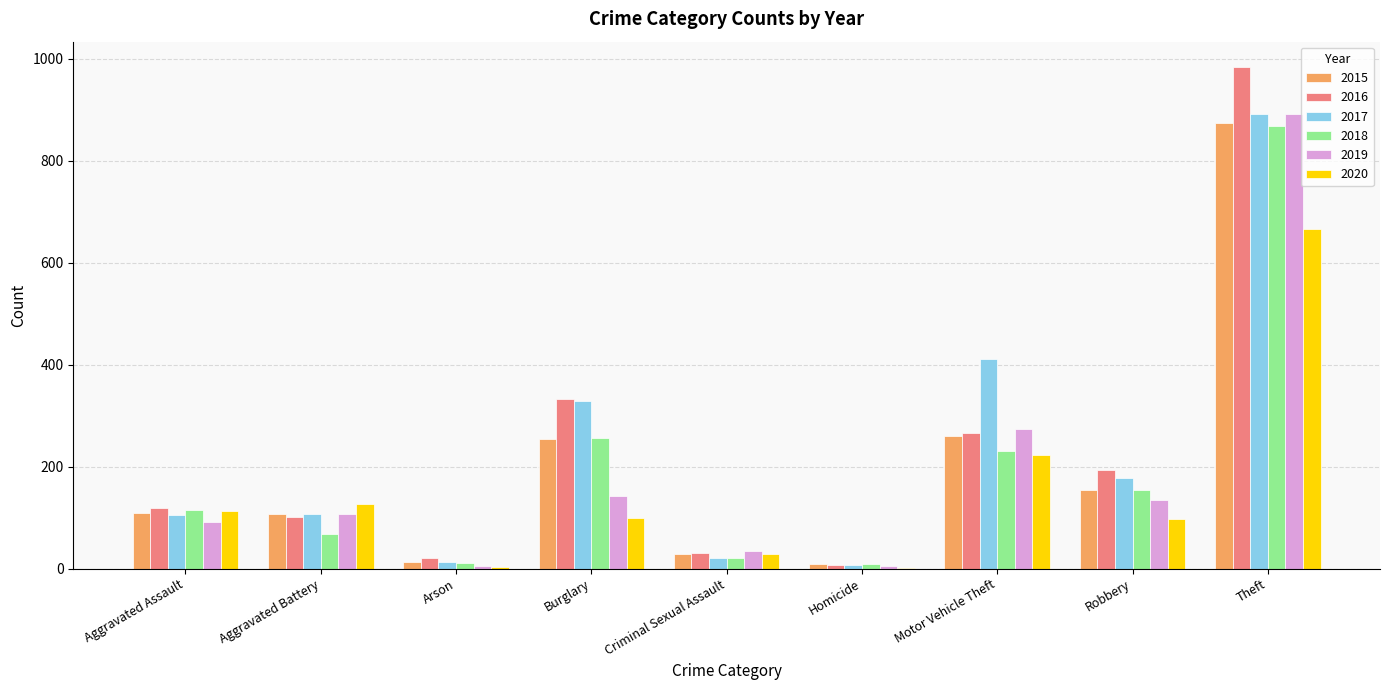

How many groups of bars are there?

9